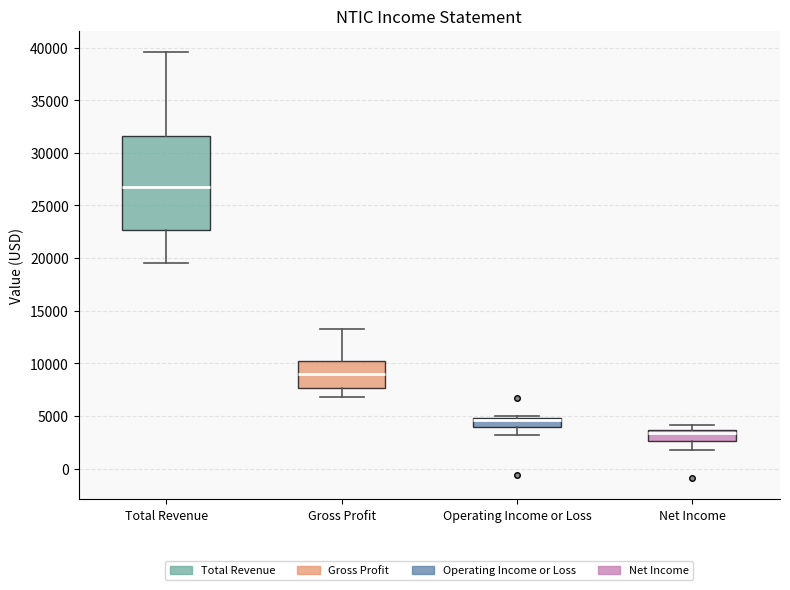

Where does the lower whisker of the box for Gross Profit end on the y-axis? The values are not printed on the chart, so give them approximately, as read against the axis.

7000